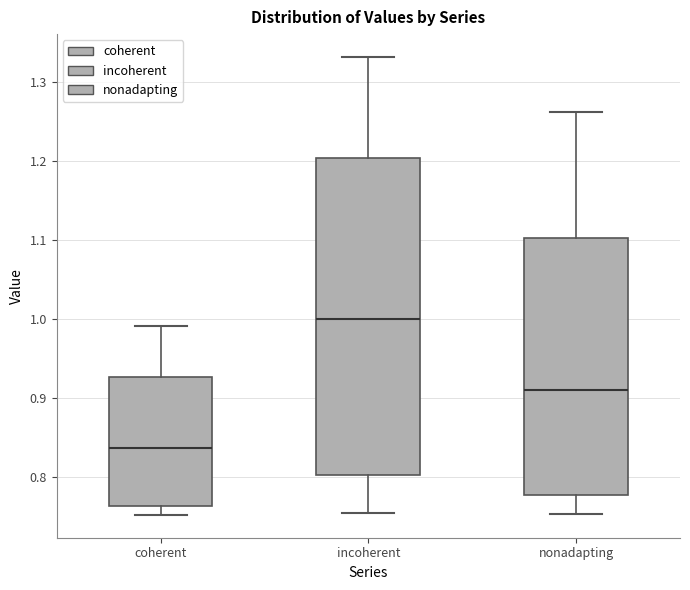

Reading left to right, read every box against the y-axis: the position of its median line, the range the box covers, and the ends of its whiskers. The values are not printed on the chart, so give them approximately, as read against the axis.

coherent: median 0.84, box 0.76 to 0.93, whiskers 0.75 to 0.99
incoherent: median 1.00, box 0.80 to 1.20, whiskers 0.75 to 1.33
nonadapting: median 0.91, box 0.78 to 1.10, whiskers 0.75 to 1.26